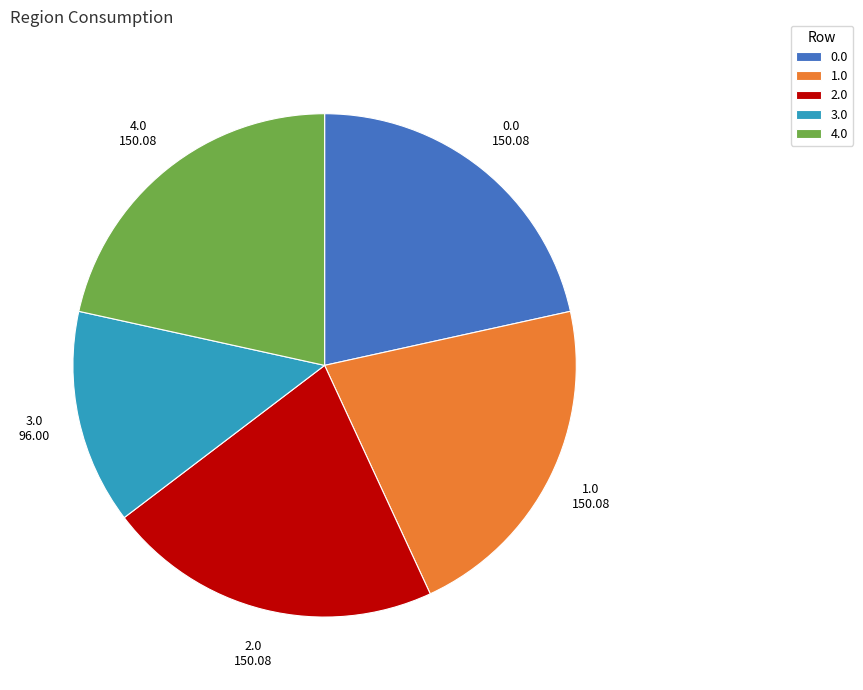

True or false: 0.0 accounts for 30% of the total.

False